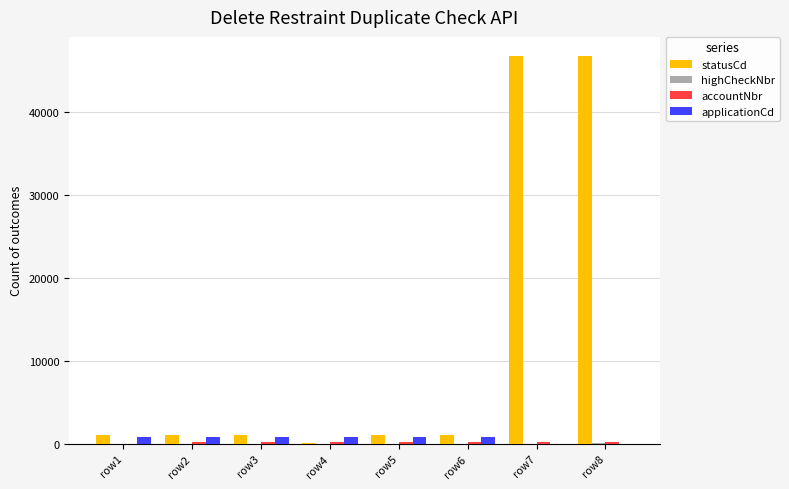

What is the sum of all applicationCd values?

5046